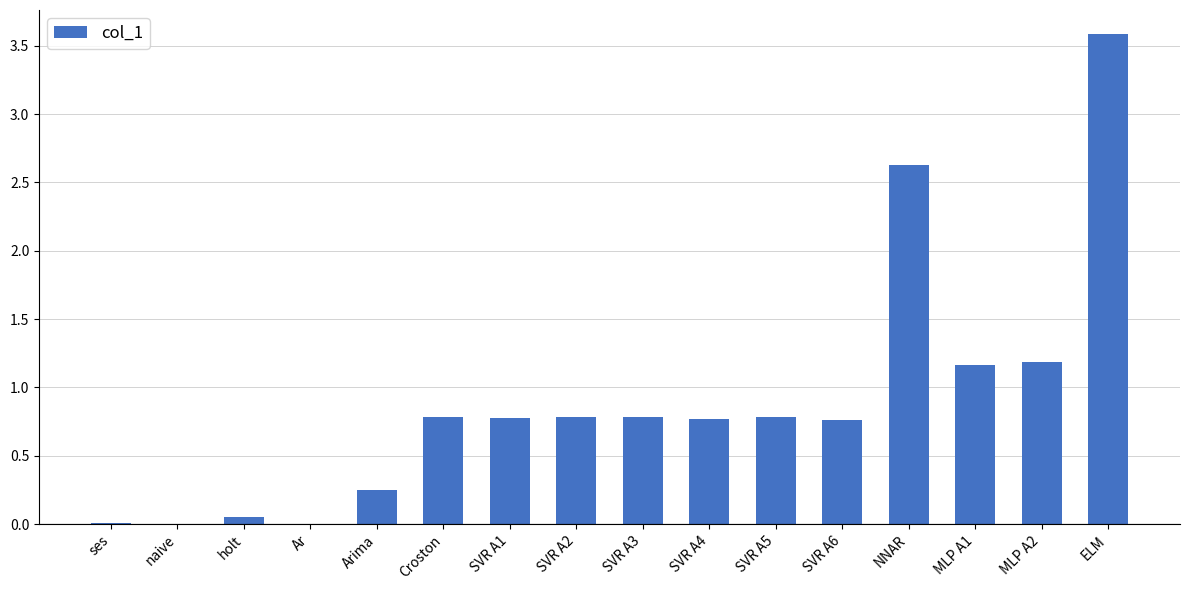

What is the sum of all values?

14.3